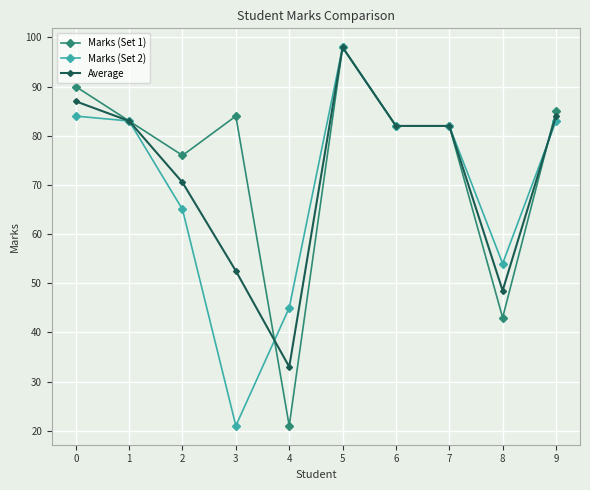

What is the sum of all Marks (Set 2) values?

697.0